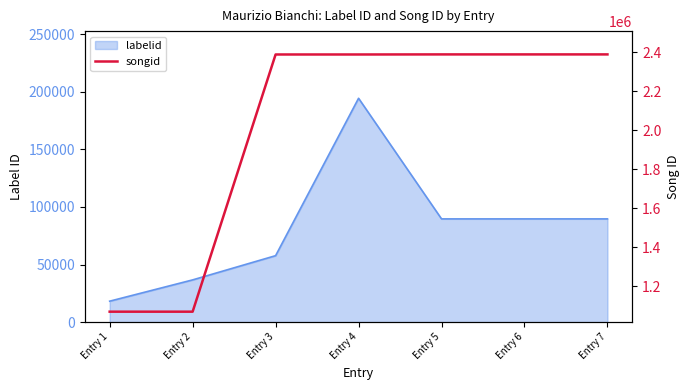

What is the greatest value displayed?

2387800